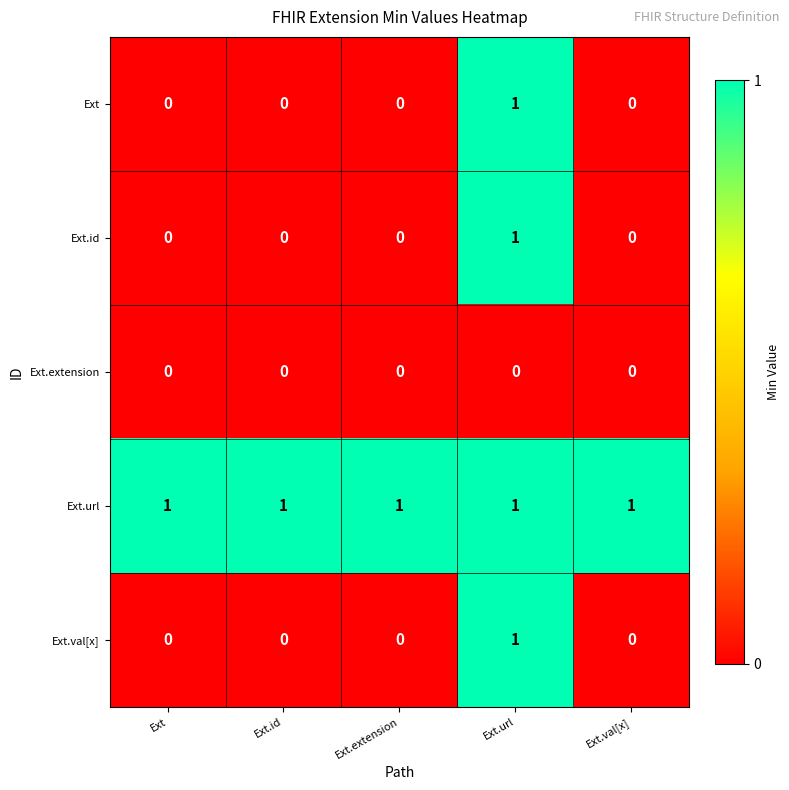

Is it true that Ext.val[x] equals -1 at Ext?

False